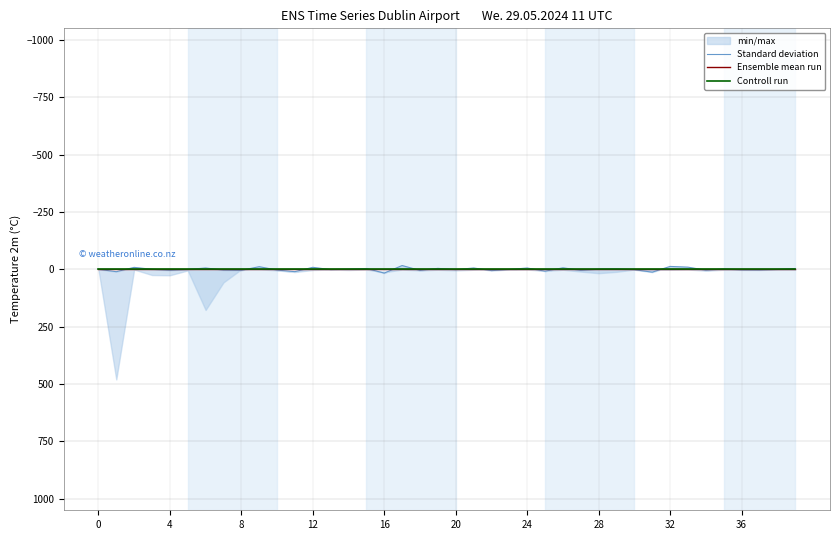

What is the greatest value displayed?

16.4